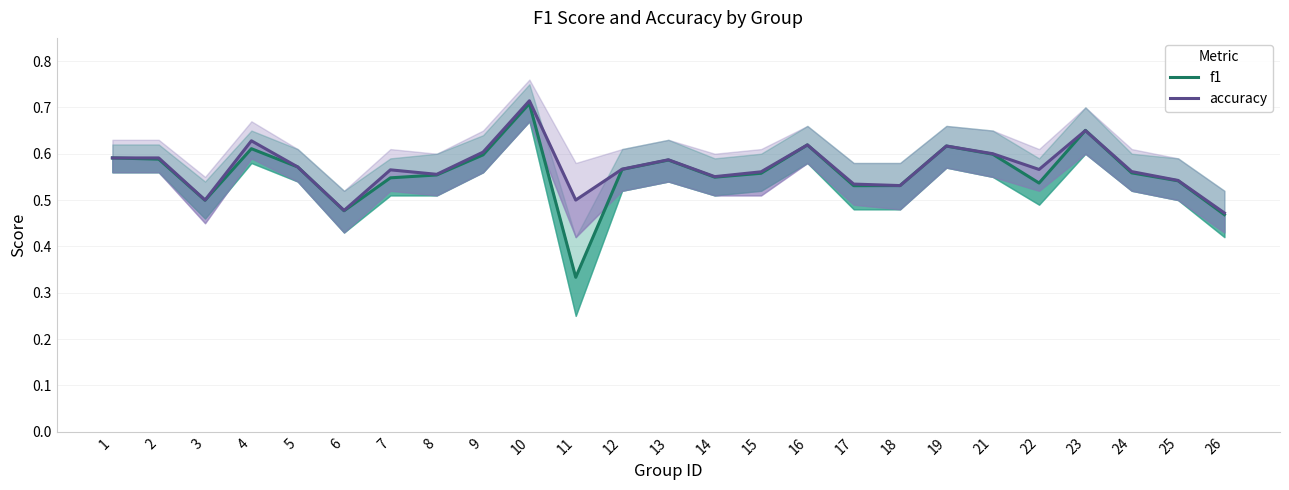

What is the value of the f1 point at the 24th from the left?

0.5